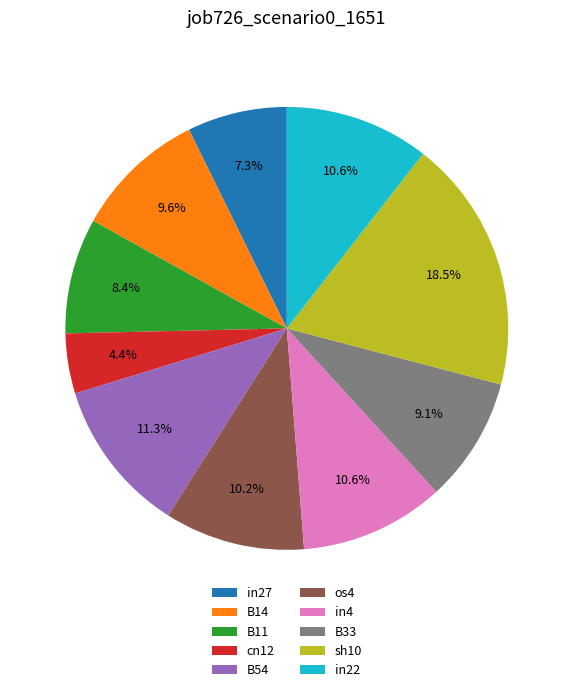

What percentage is the in4 slice, to the nearest percent?

11%